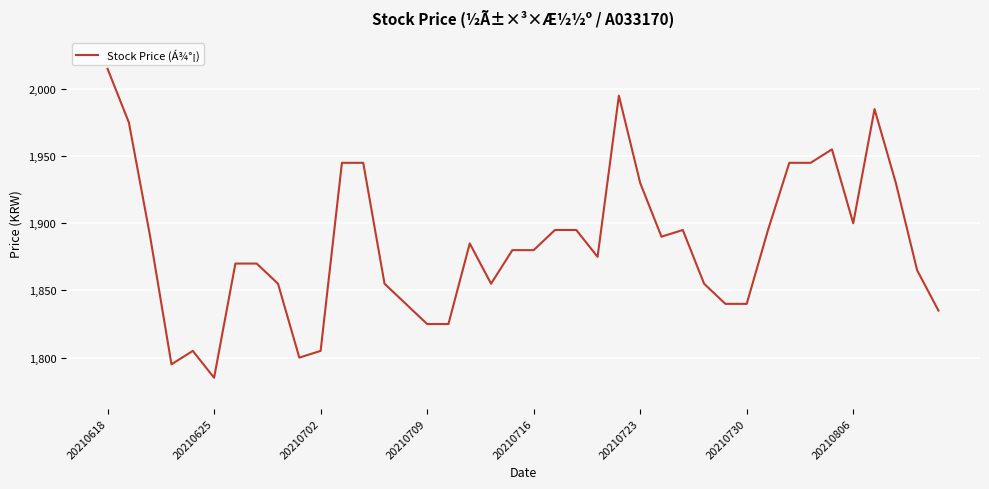

What is the minimum value shown in the chart?

1785